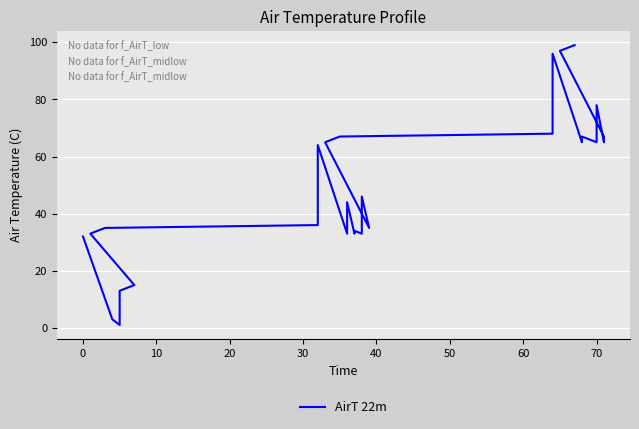

Does the chart display data point markers on the line(s)?

No